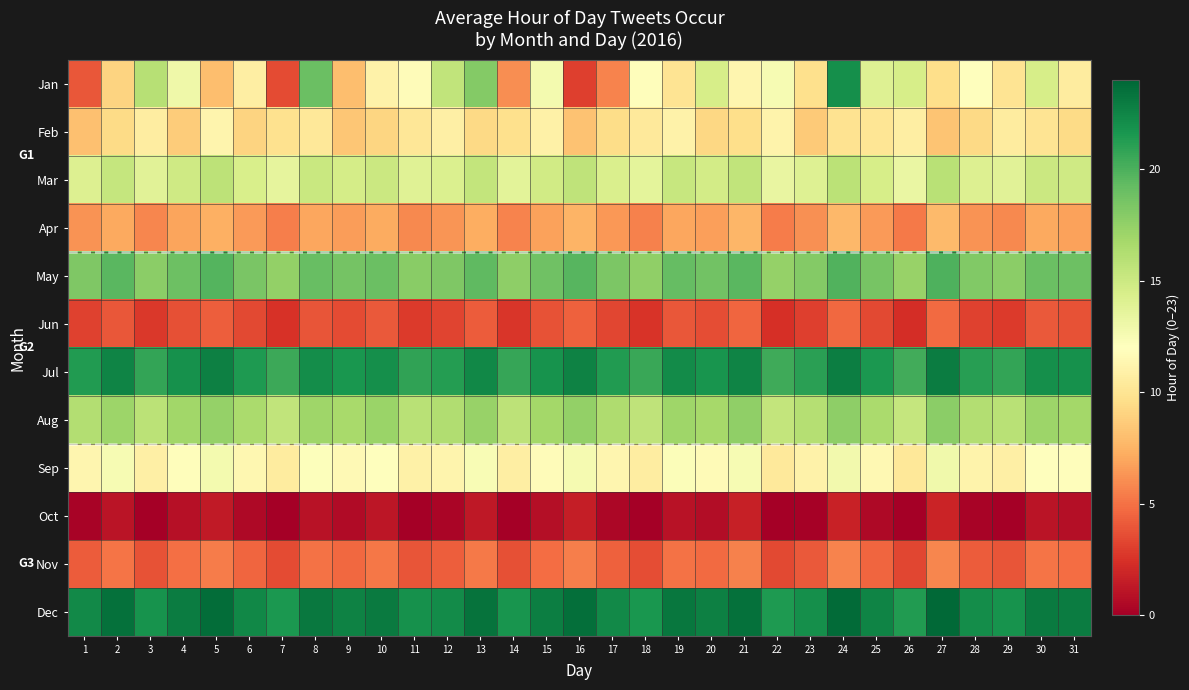

At 14, list the series in order from smallest to largest.

Oct, Jun, Nov, Apr, Jan, Feb, Sep, Mar, Aug, May, Jul, Dec